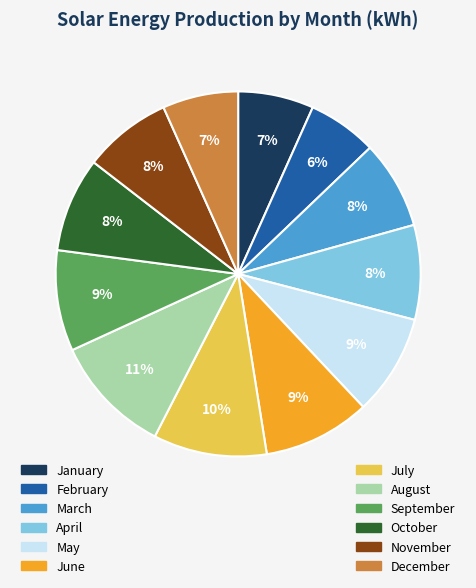

To the nearest percent, what is the average slice percentage?

8%